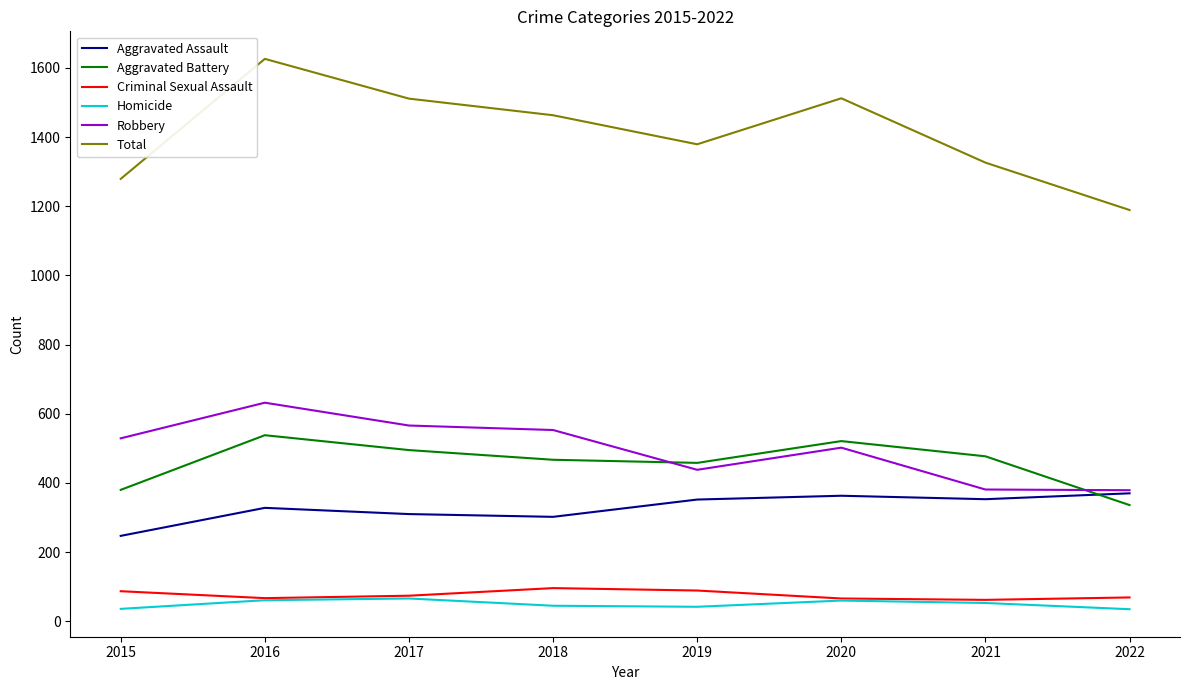

What is the difference between the highest and lowest values at 2018?

1418